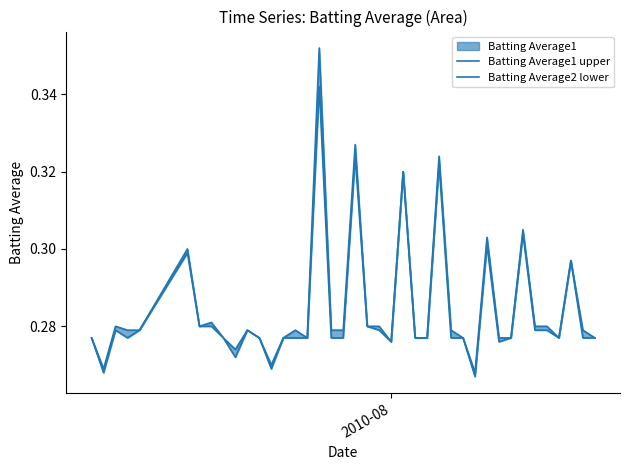

True or false: Batting Average2 lower and Batting Average1 upper cross at least once.

False